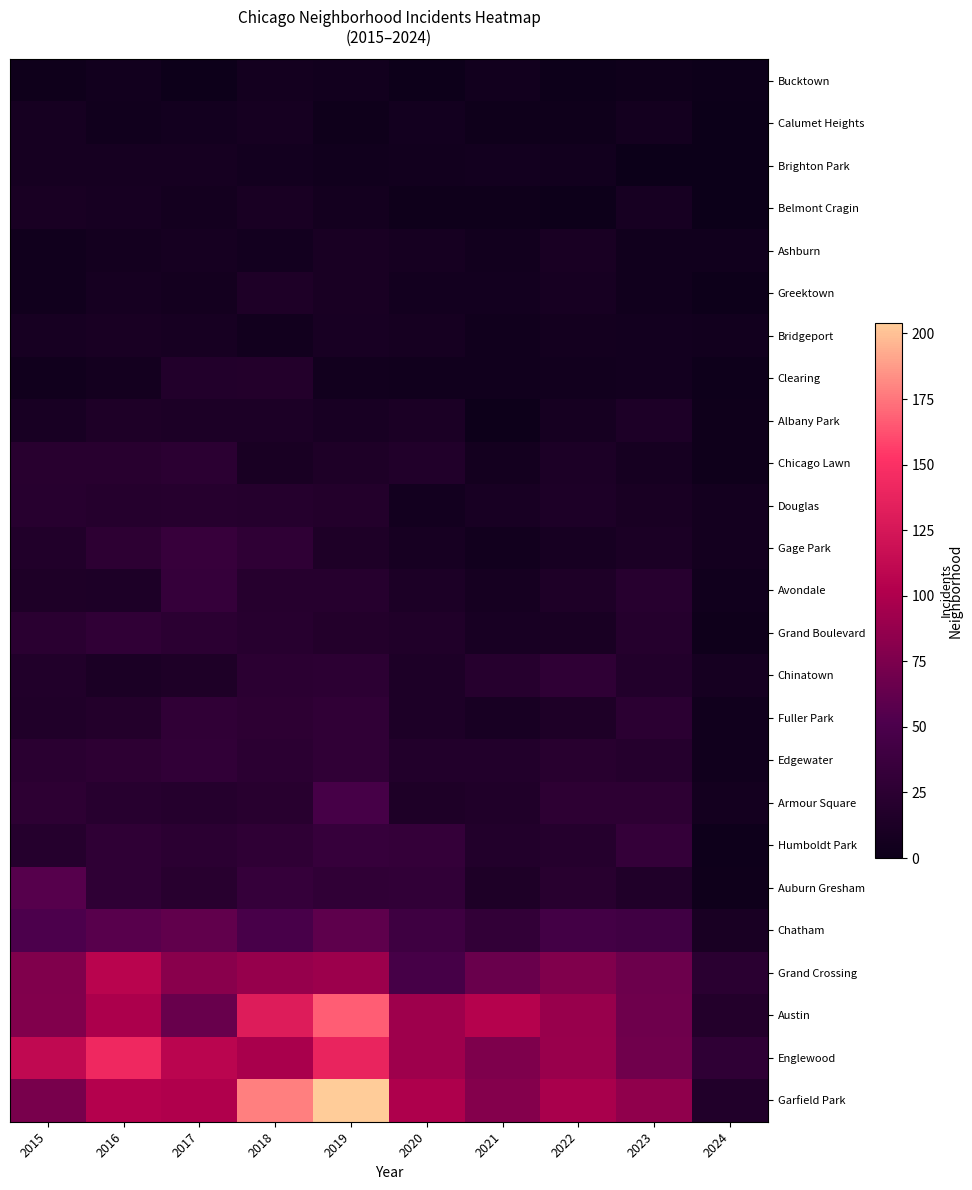

What is the total value across all series at 2023?

595